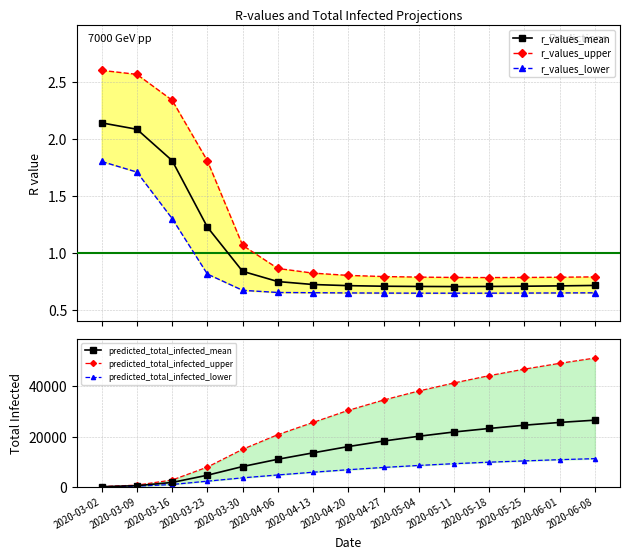

Which has a higher value, 2020-05-18 or 2020-04-20?

2020-04-20